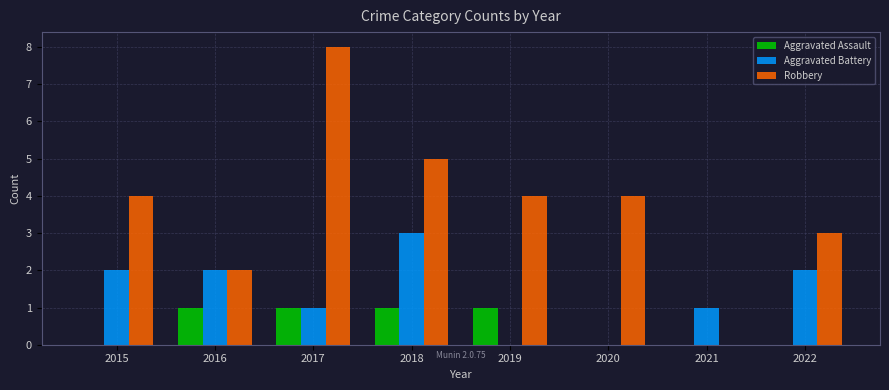

What is the sum of the Aggravated Battery values at 2020 and 2017?

1